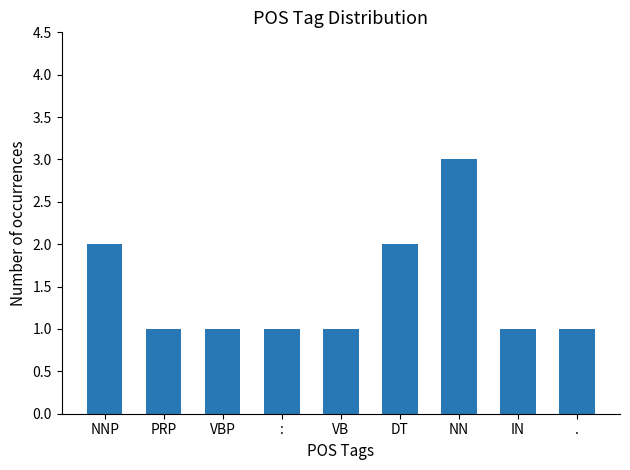

What is the average value?

1